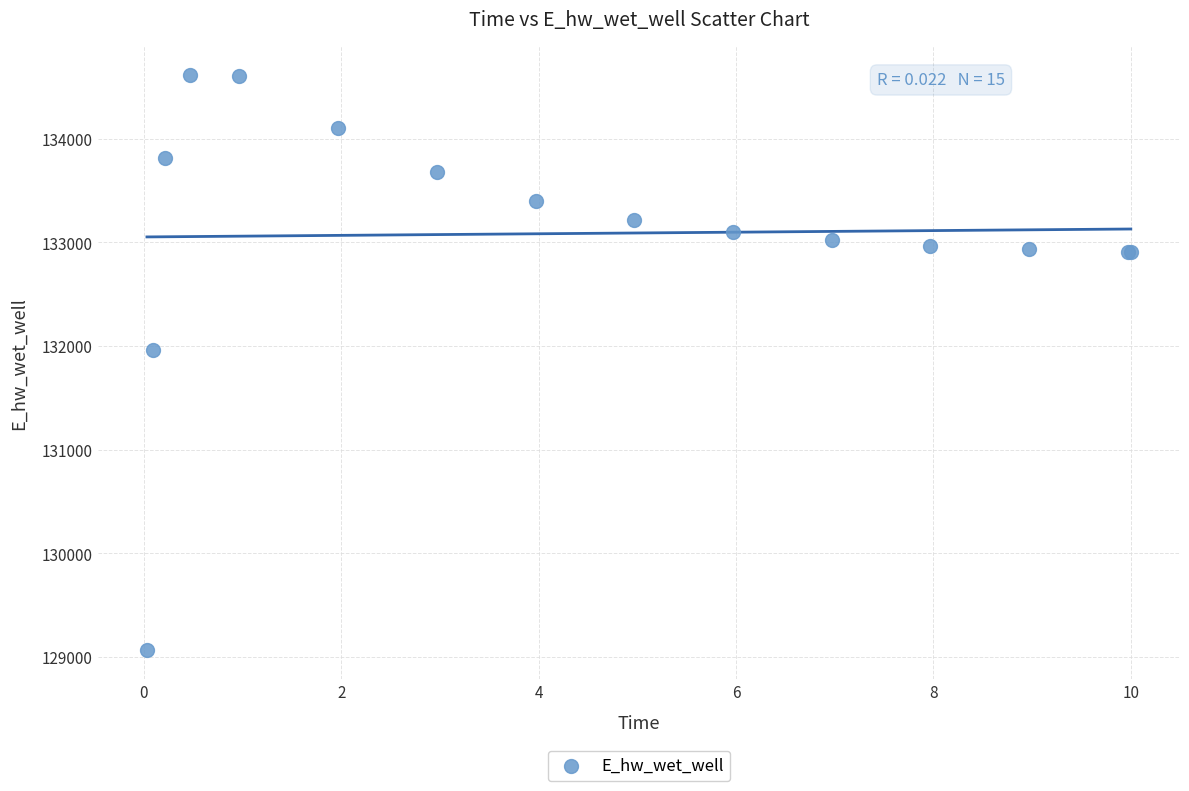

What Y value in the scatter plot is closest to 131840?

131960.9